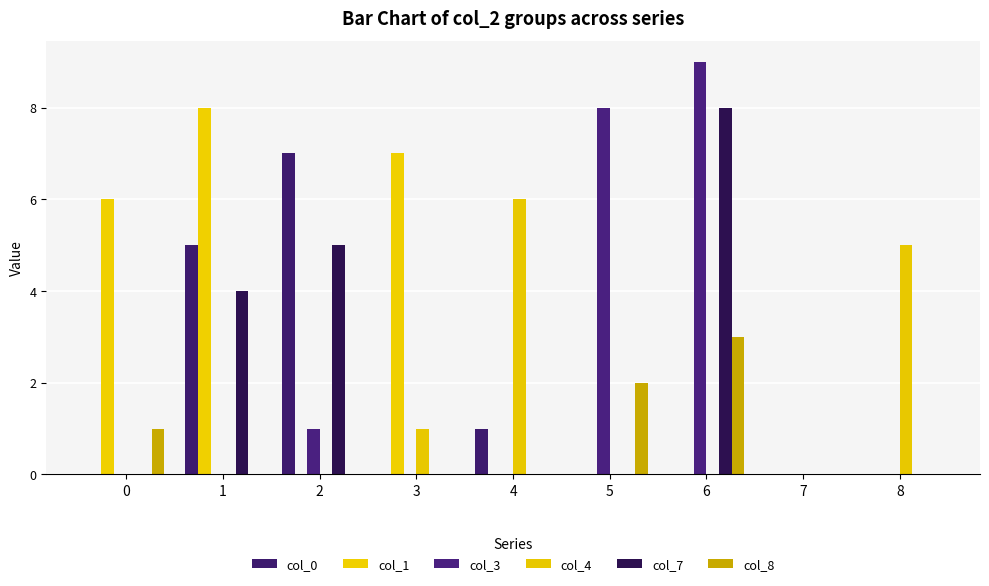

Reading right to left, extract all data points from this chart.

col_0: 0	0	0	0	1	0	7	5	0
col_1: 0	0	0	0	0	7	0	8	6
col_3: 0	0	9	8	0	0	1	0	0
col_4: 5	0	0	0	6	1	0	0	0
col_7: 0	0	8	0	0	0	5	4	0
col_8: 0	0	3	2	0	0	0	0	1